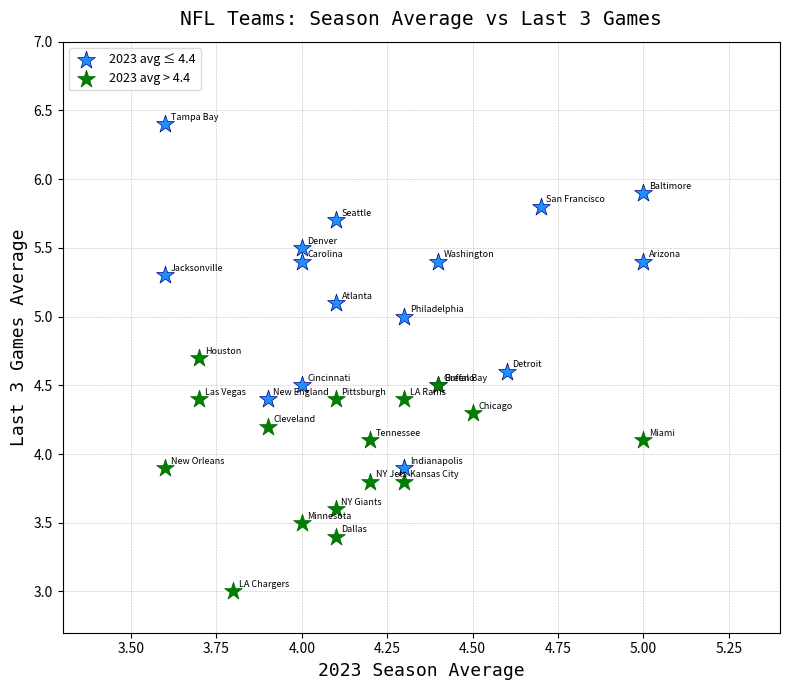

What are all the series names shown in the legend?

2023 avg ≤ 4.4, 2023 avg > 4.4